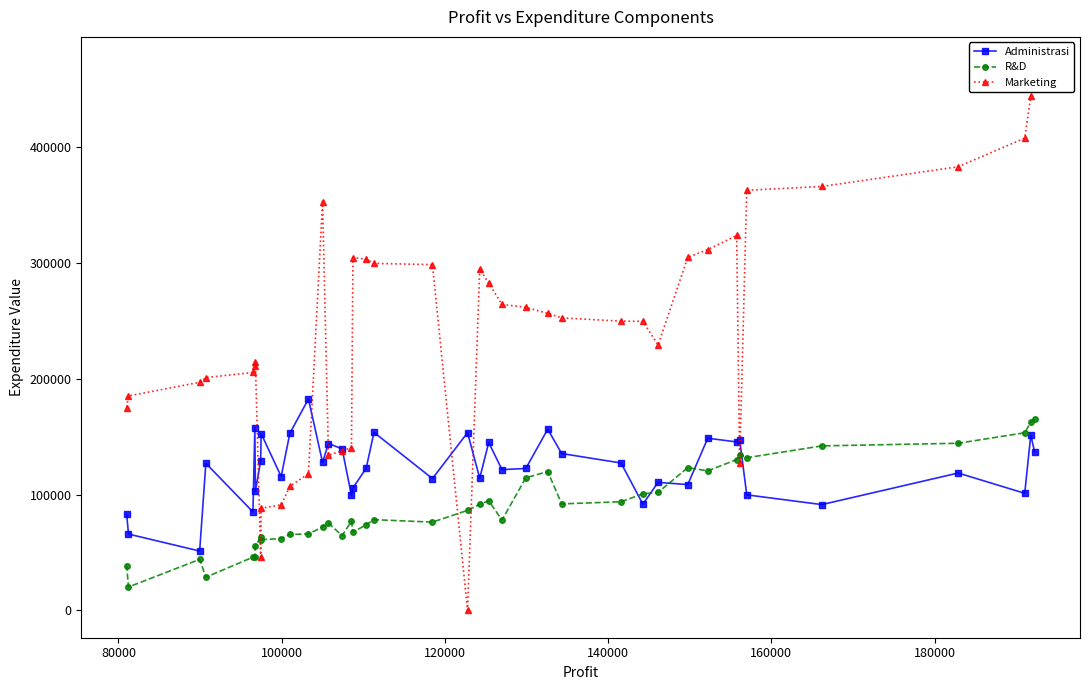

What is the highest value of the R&D series?

165349.2